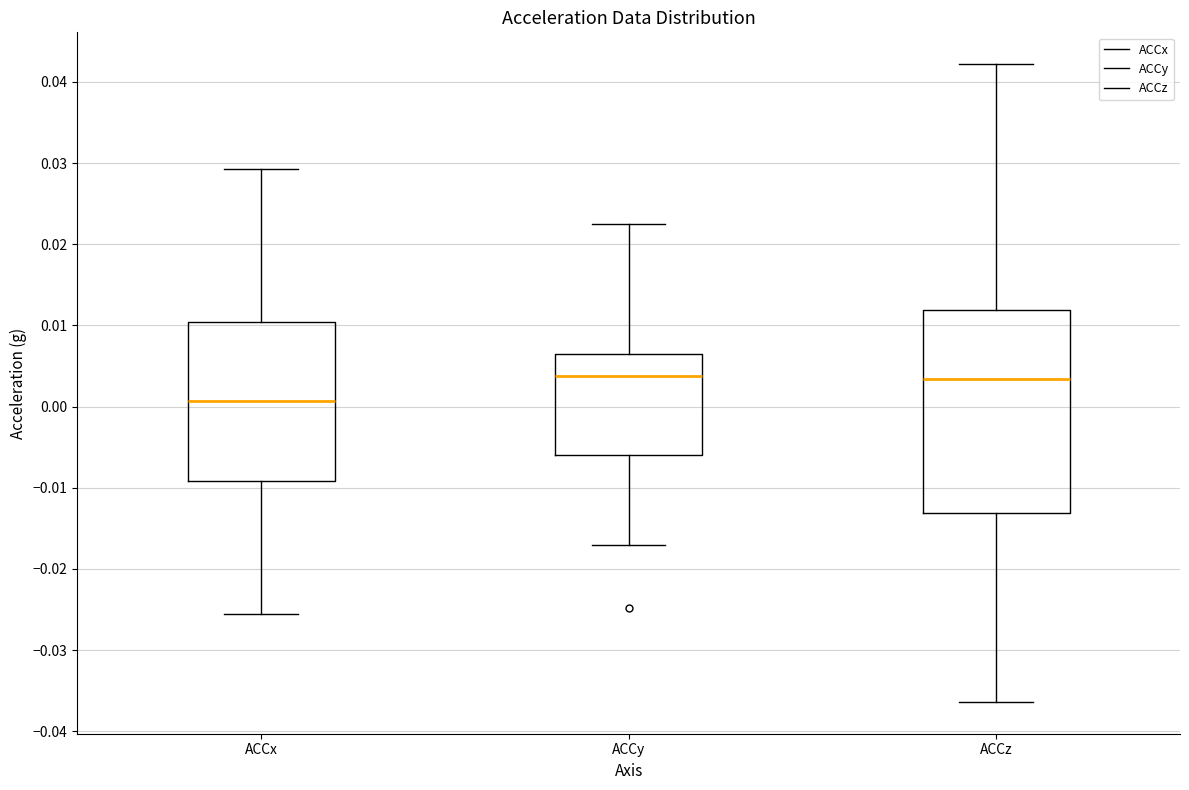

Which box's median line is the lowest?

ACCx